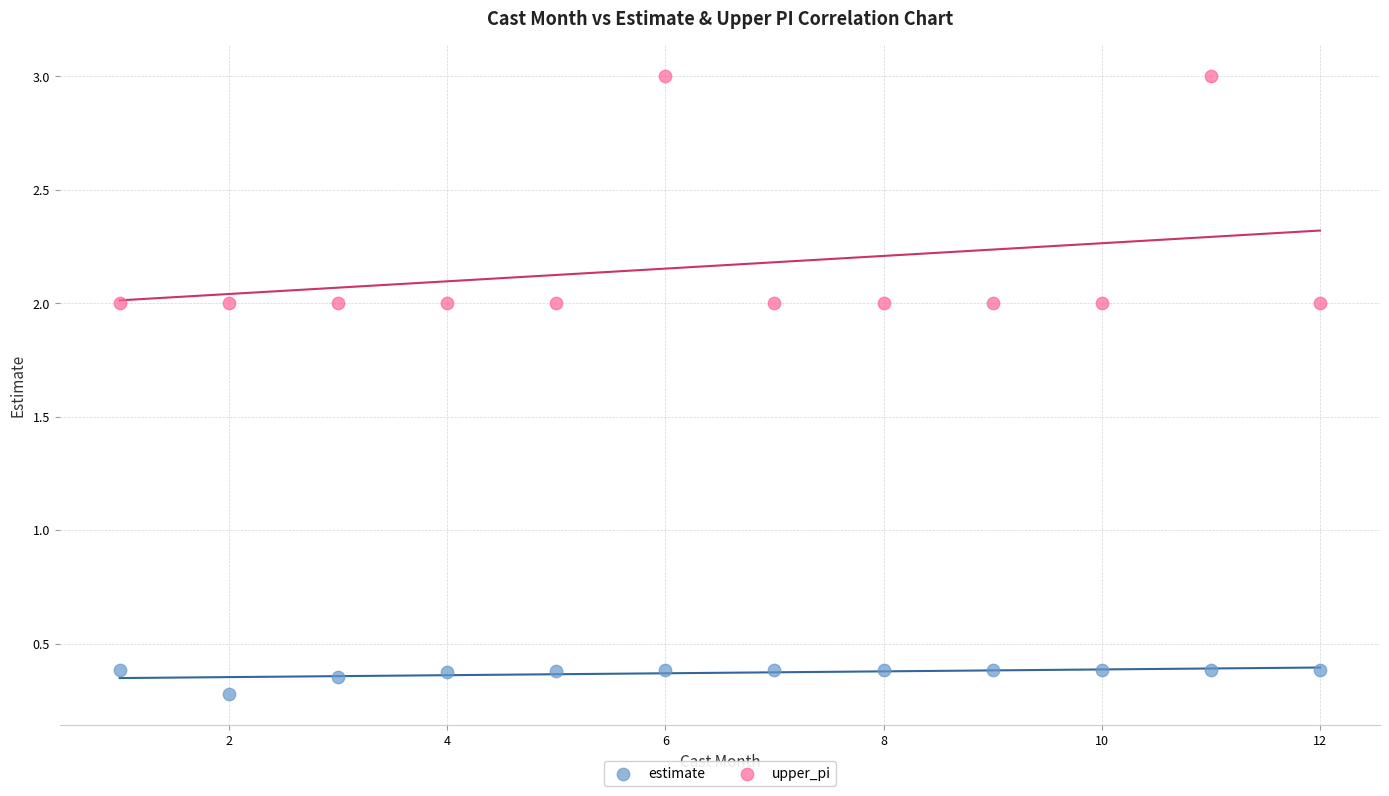

In the estimate series, what Y value is closest to 0?

0.3